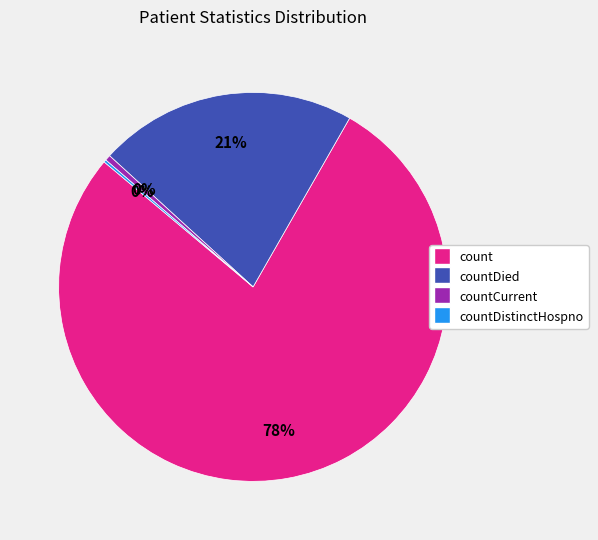

To the nearest percent, what is the average slice percentage?

25%